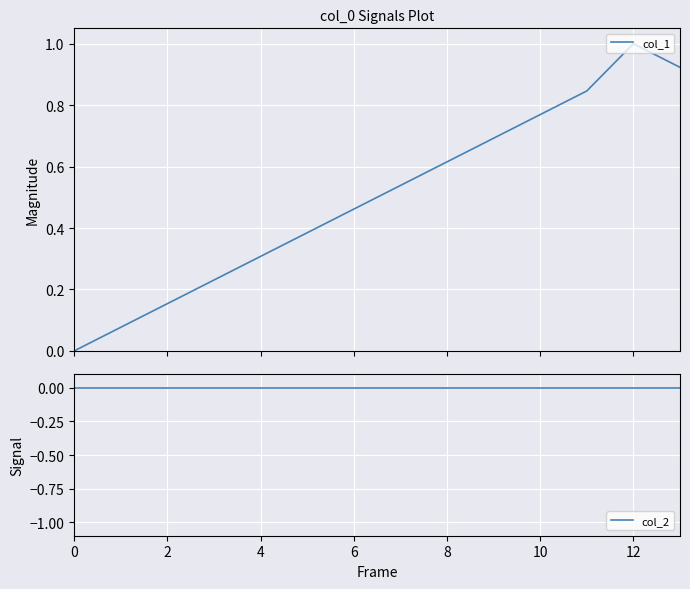

At which category is the sum across all series the highest?

12